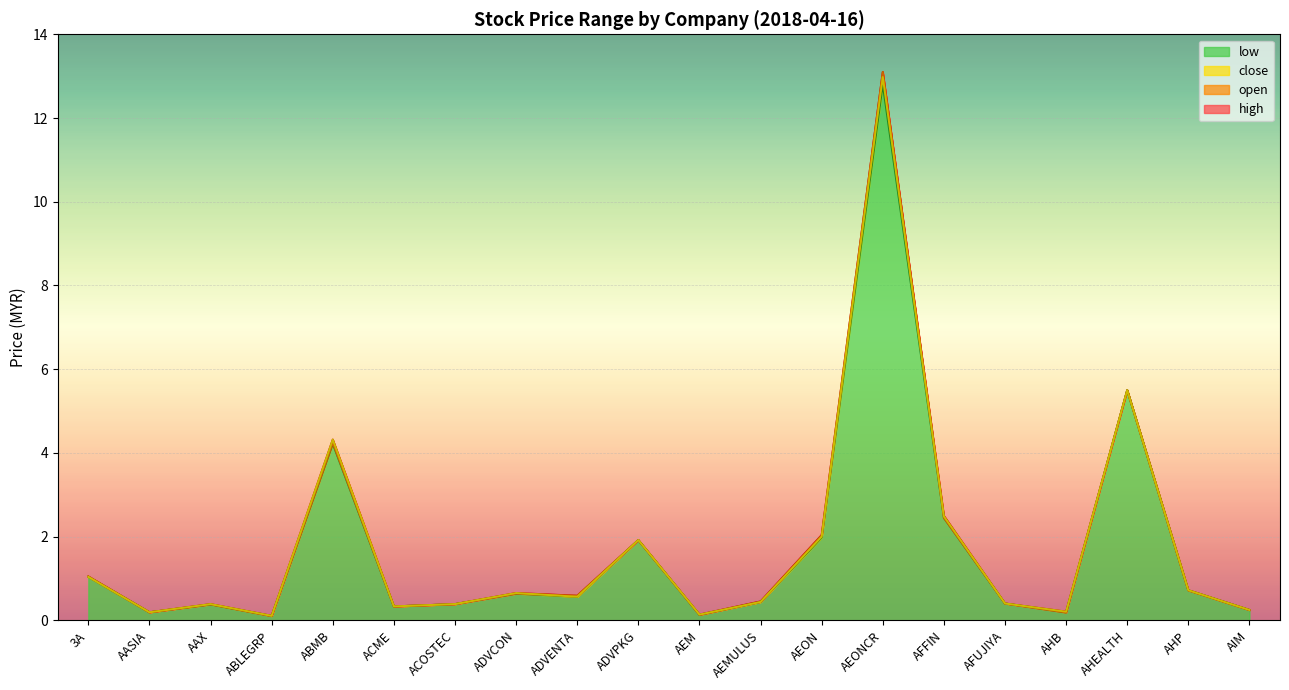

True or false: low and open cross at least once.

False